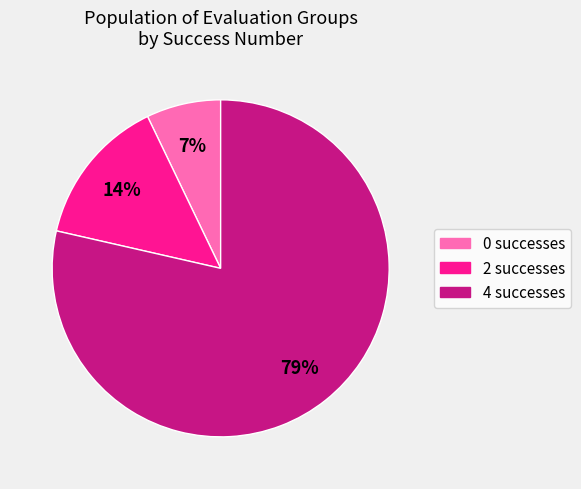

Which slice is the largest?

4